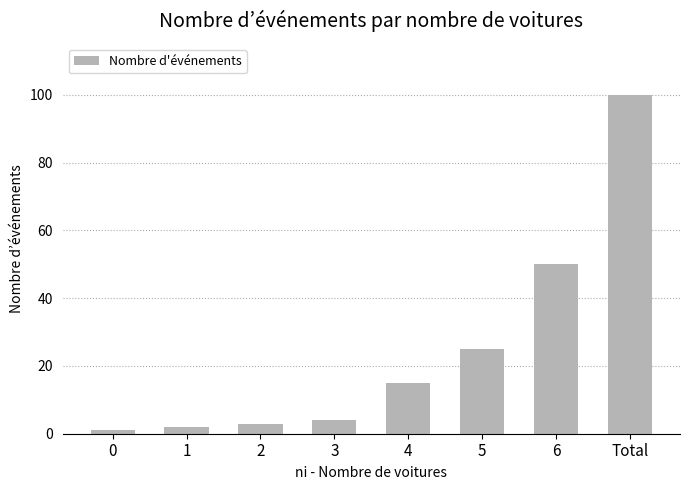

List the labels in order of value, largest first.

Total, 6, 5, 4, 3, 2, 1, 0